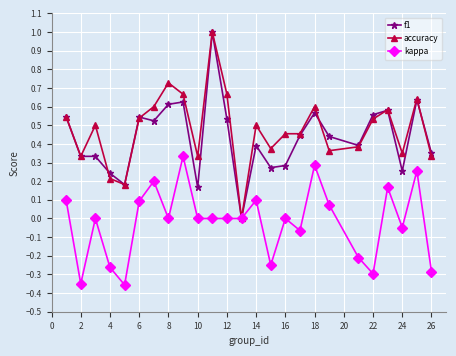

What is the highest value of the accuracy series?

1.0